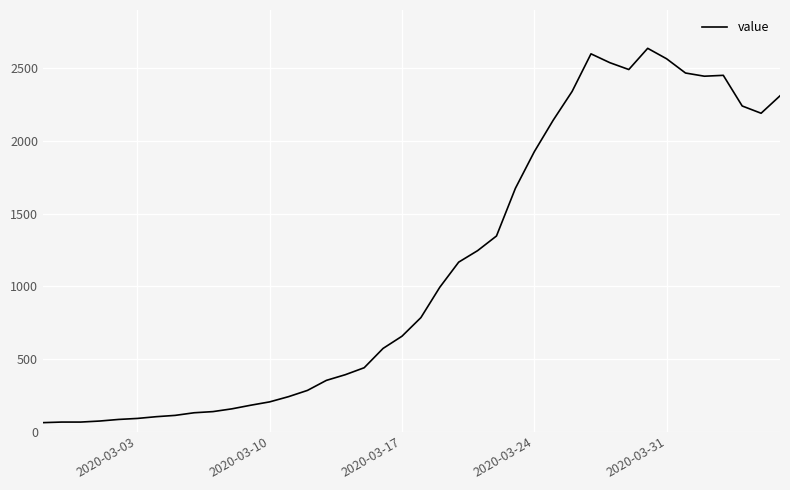

What is the difference between the maximum and minimum values?

2577